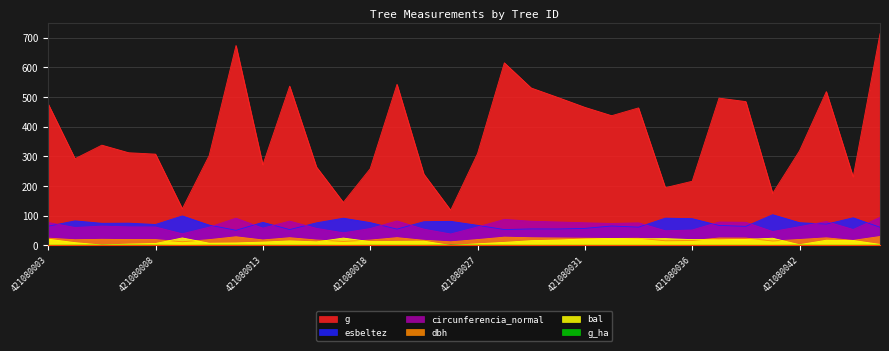

Where is g nearest to the value 416?

421080032